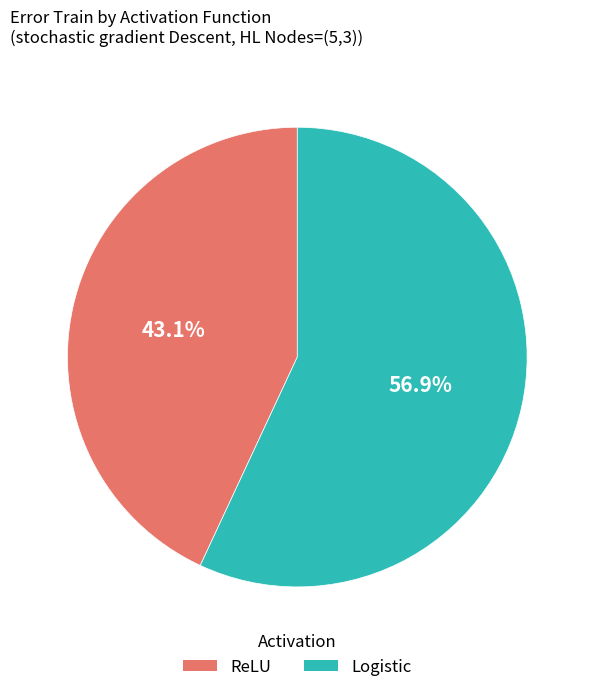

Between ReLU and Logistic, which is larger?

Logistic